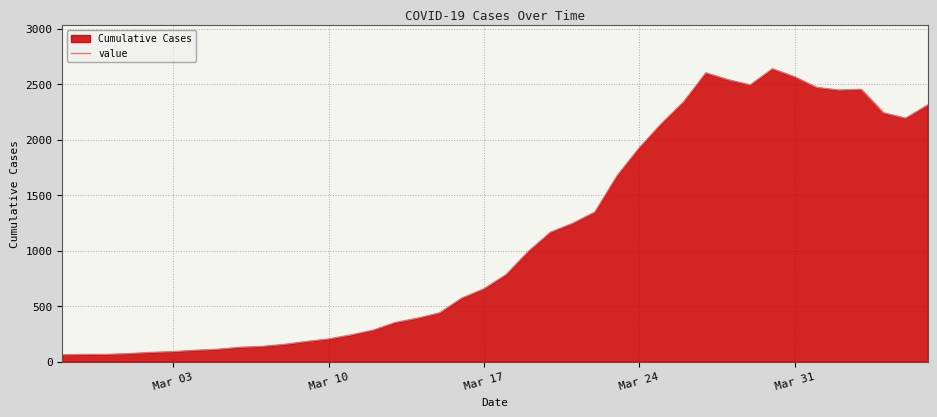

What is the minimum value shown in the chart?

61